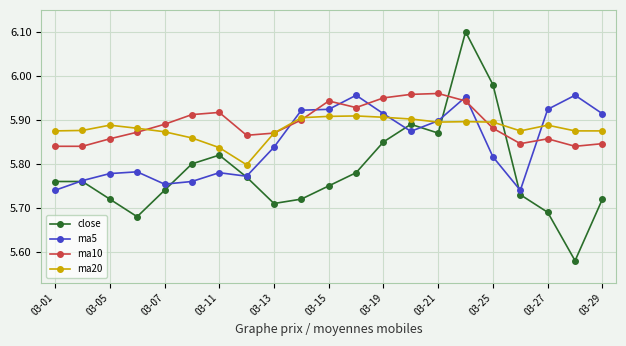

In ma5, how many points are higher than both neighbors (excluding endpoints)?

5